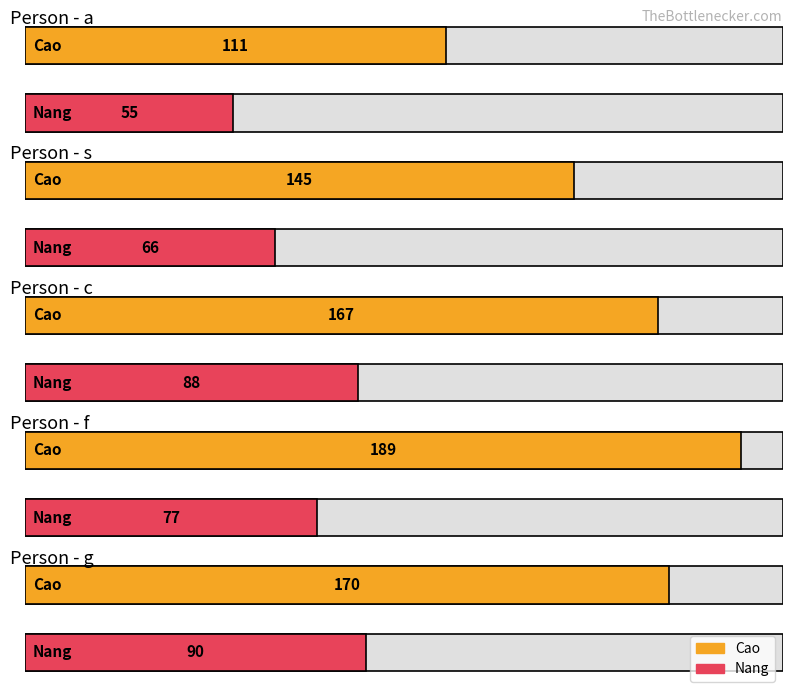

At how many categories does at least one series exceed 77?

5